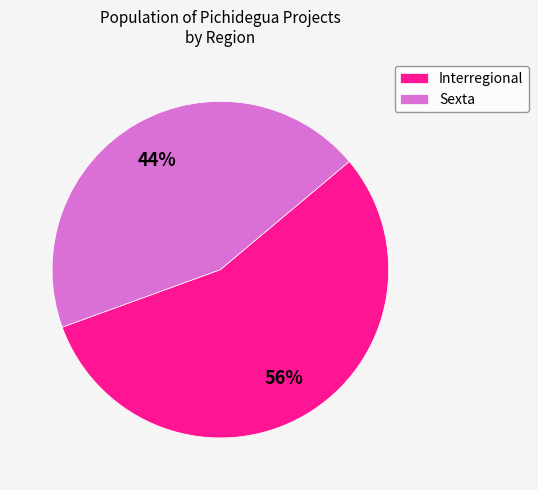

To the nearest percent, what is the average slice percentage?

50%